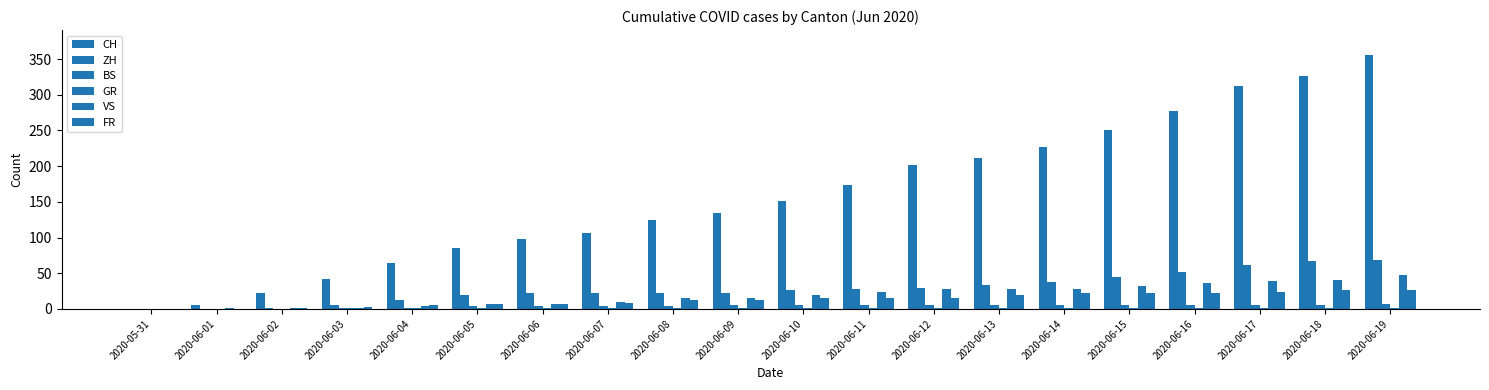

Count the number of data series in this chart.

6